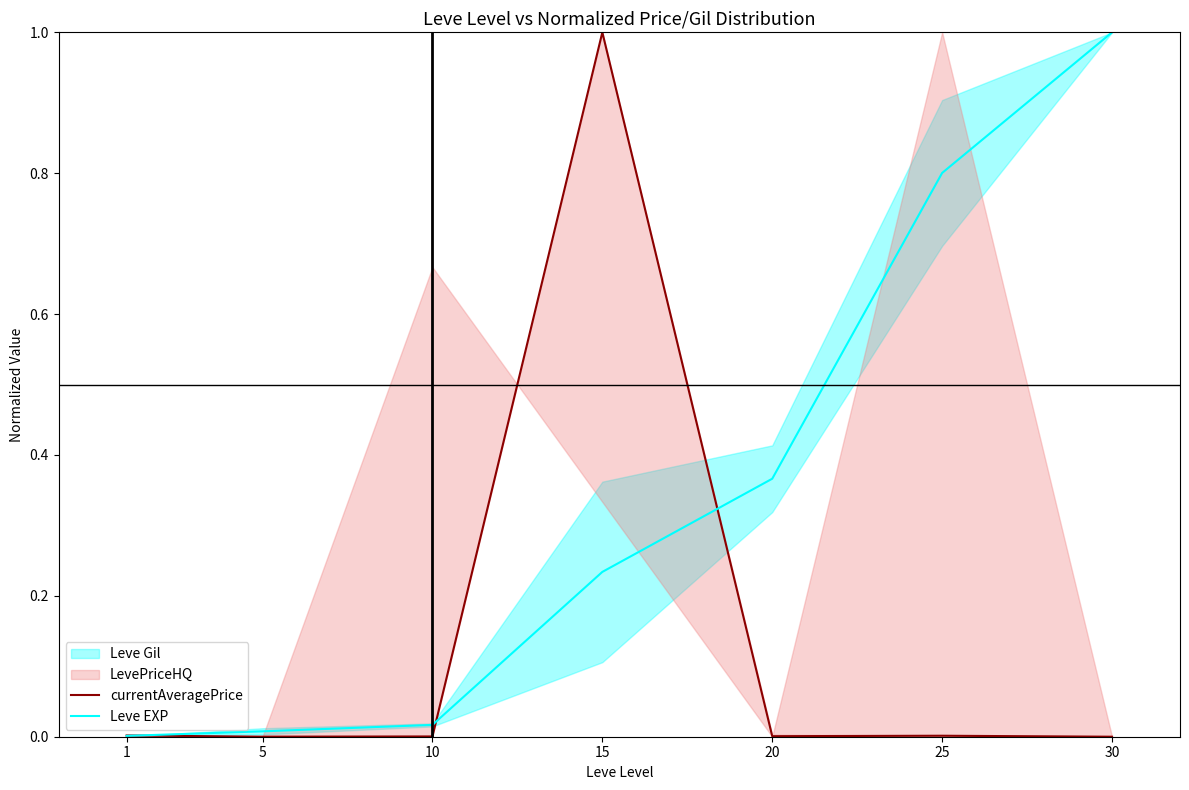

The value of Leve EXP at 20 is 0.1. True or false?

False